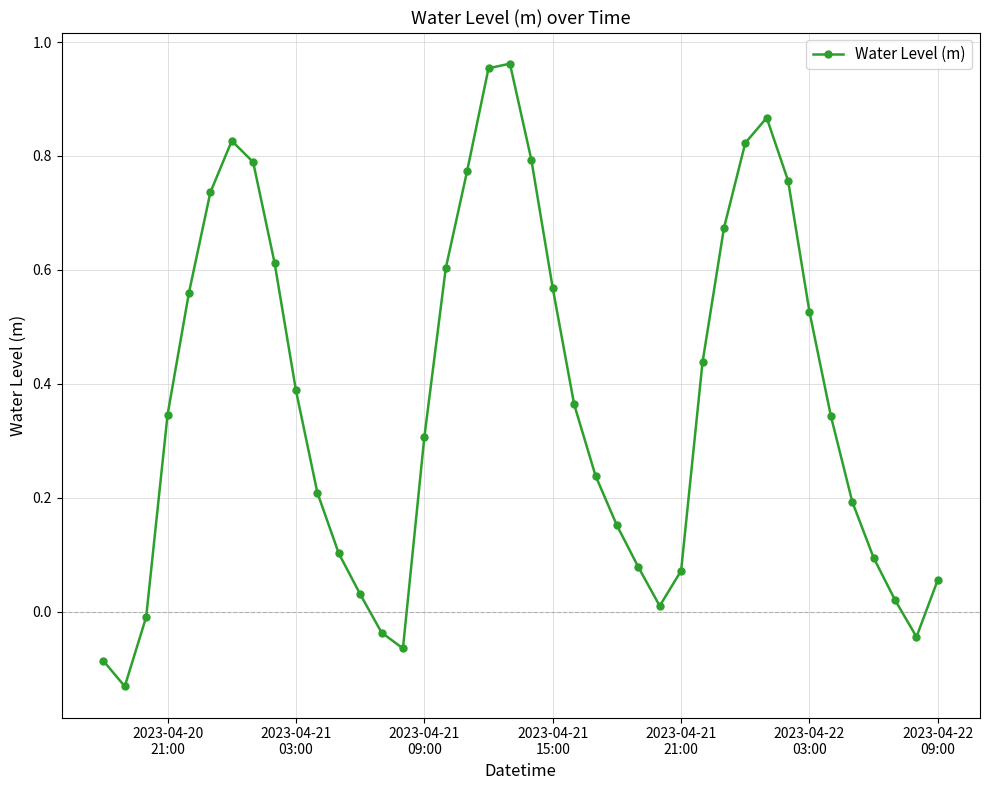

Does the chart display data point markers on the line(s)?

Yes